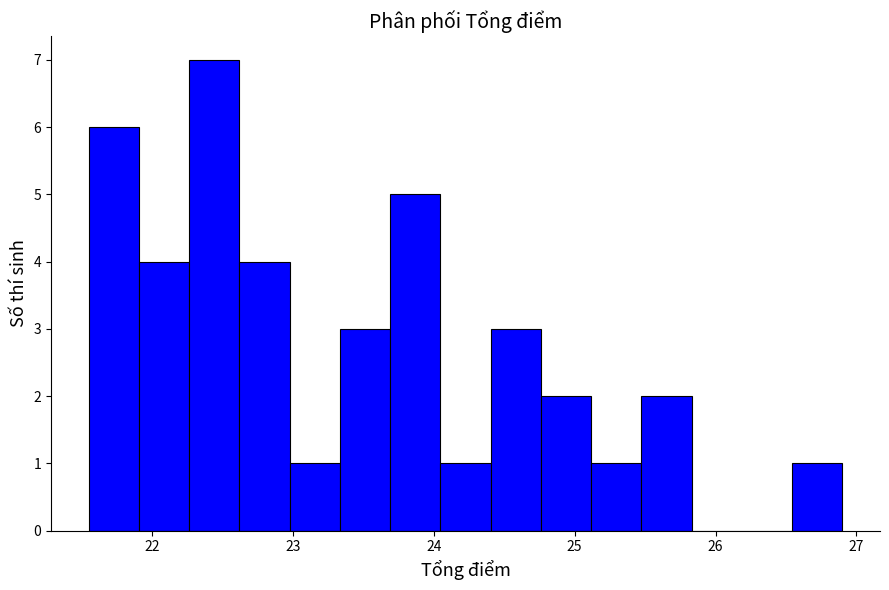

Read against the x-axis, roughly where is the centre of the tallest bar?

22.4